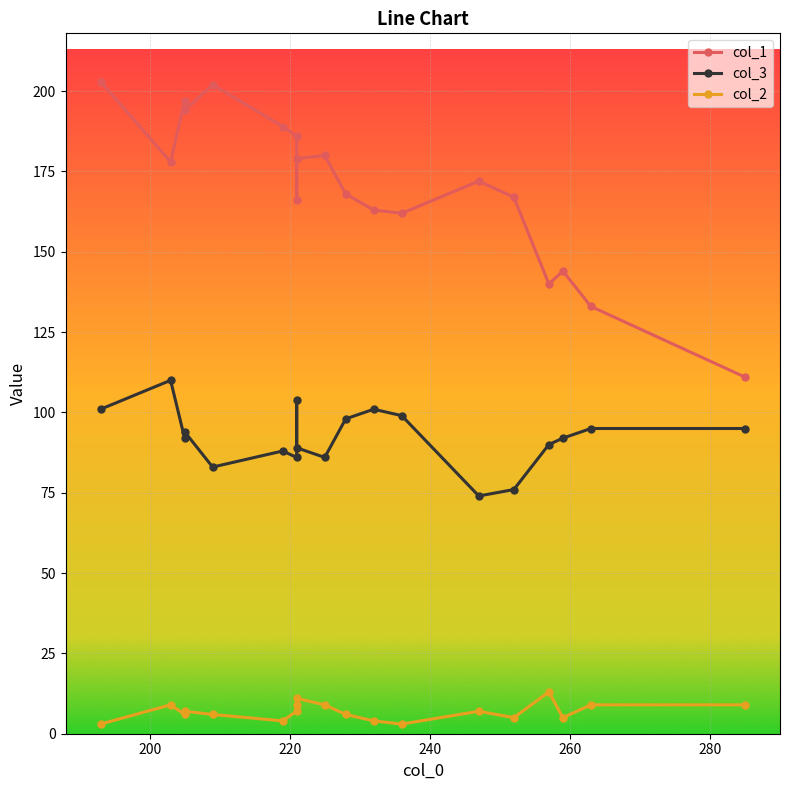

List the series in order of their peak value, lowest first.

col_2, col_3, col_1